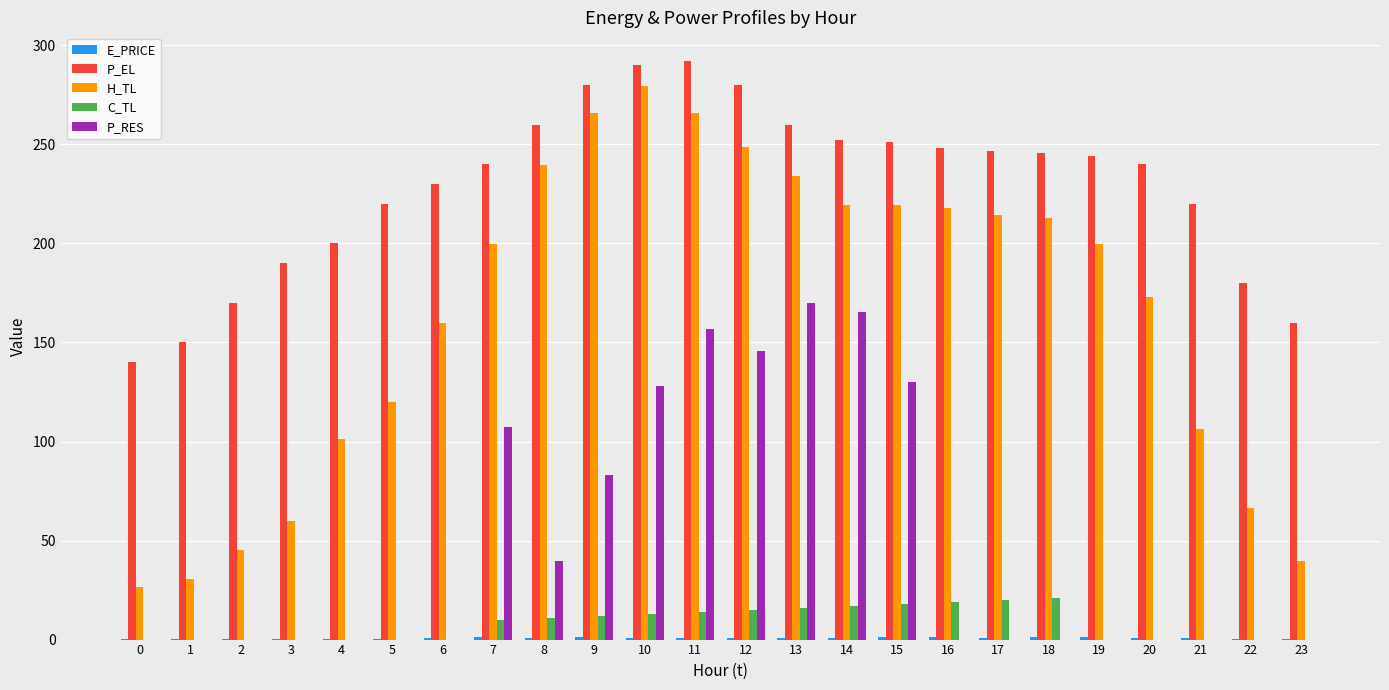

The C_TL series shows 16.0 at 13. True or false?

True